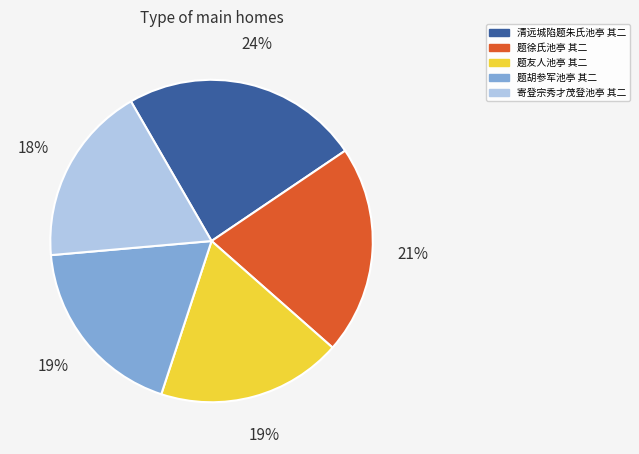

Is it true that 寄登宗秀才茂登池亭 其二 is 27% of the pie?

False